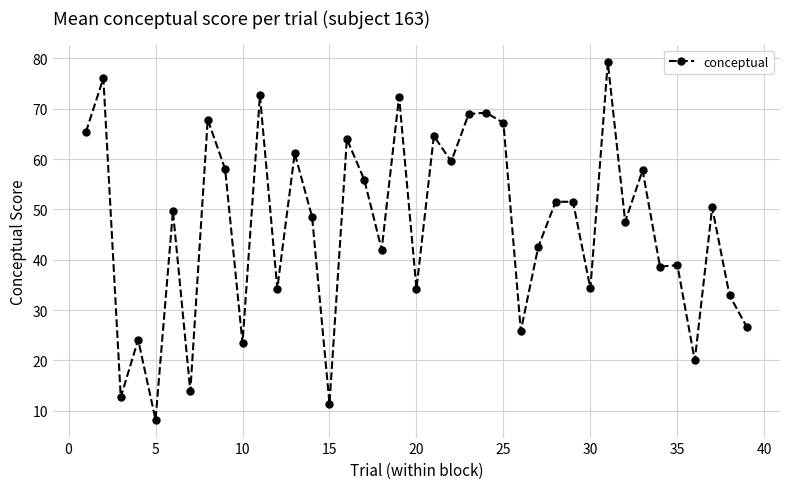

What is the sum of all values?

1822.9